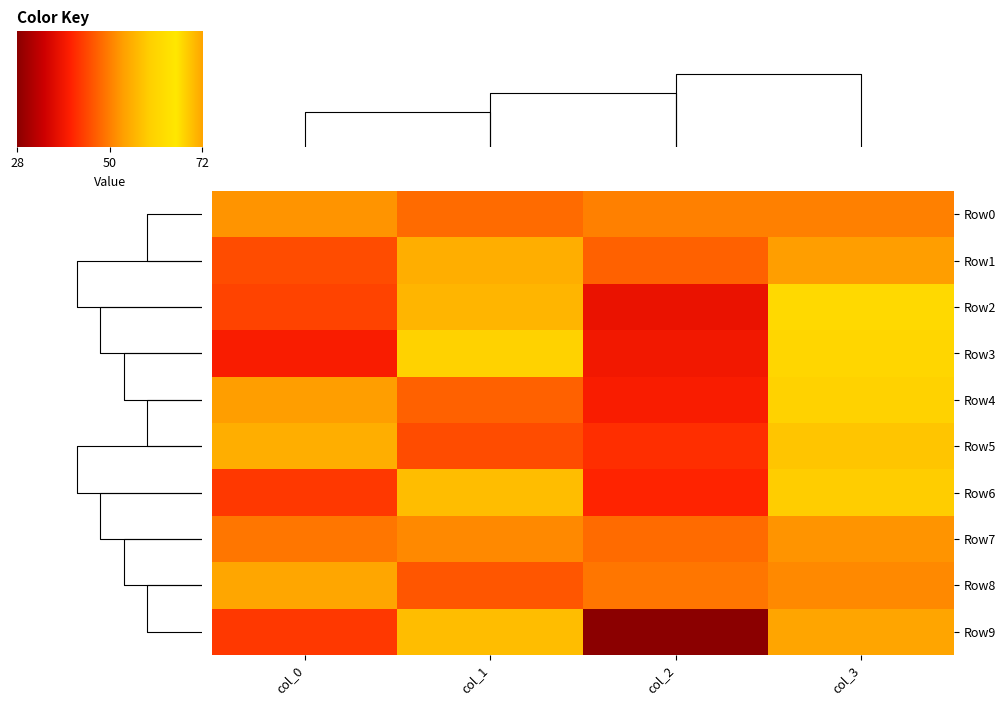

The value of Row0 at col_1 is 79. True or false?

False